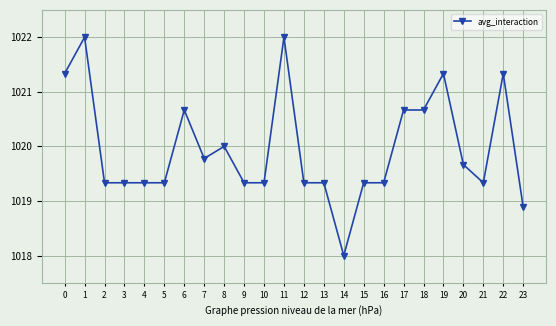

The chart shows a value of 1019.3 at 3. True or false?

True